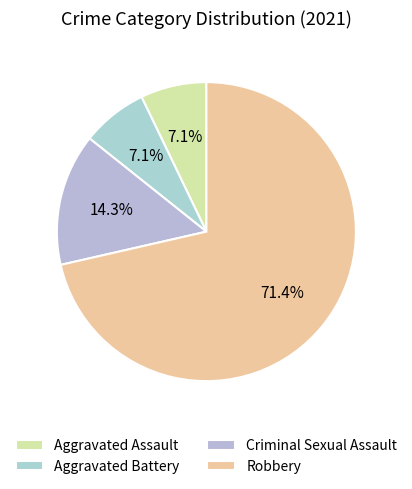

To the nearest percent, what is the combined percentage of Criminal Sexual Assault and Robbery?

86%